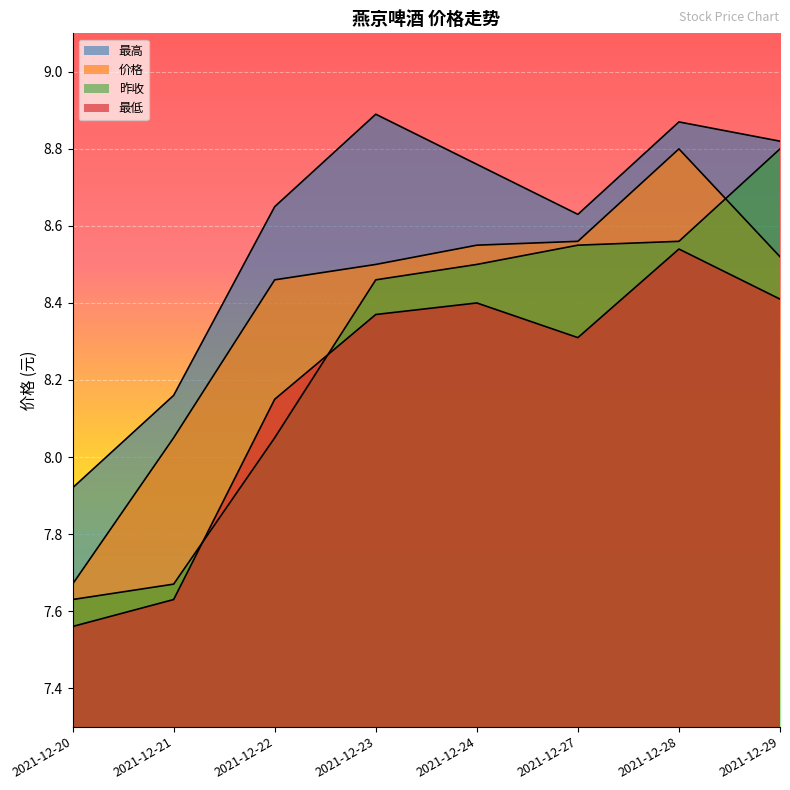

List the labels in order of 价格 value, largest first.

2021-12-28, 2021-12-27, 2021-12-24, 2021-12-29, 2021-12-23, 2021-12-22, 2021-12-21, 2021-12-20